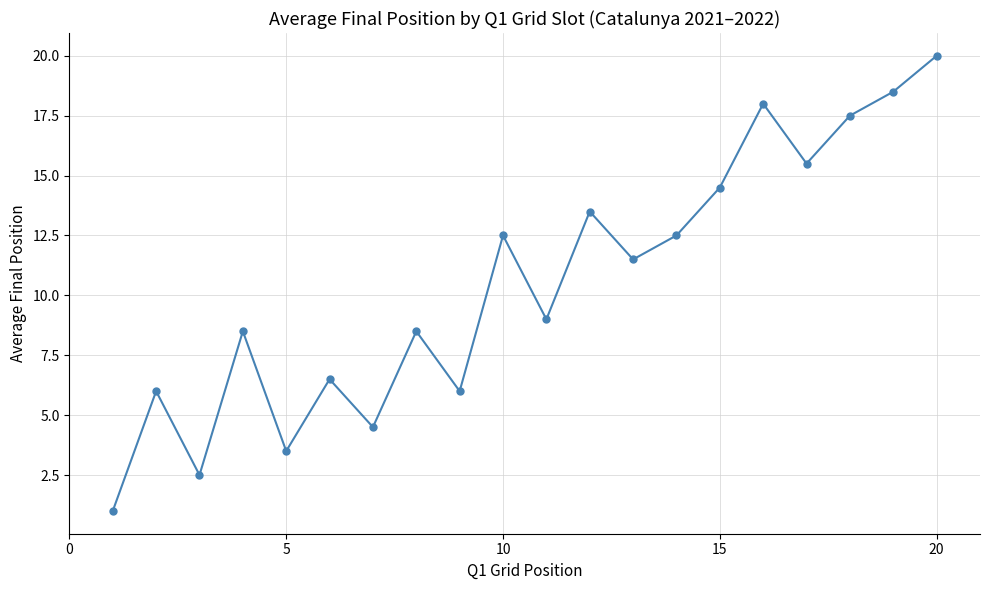

How many points are higher than both their immediate neighbors (excluding endpoints)?

7